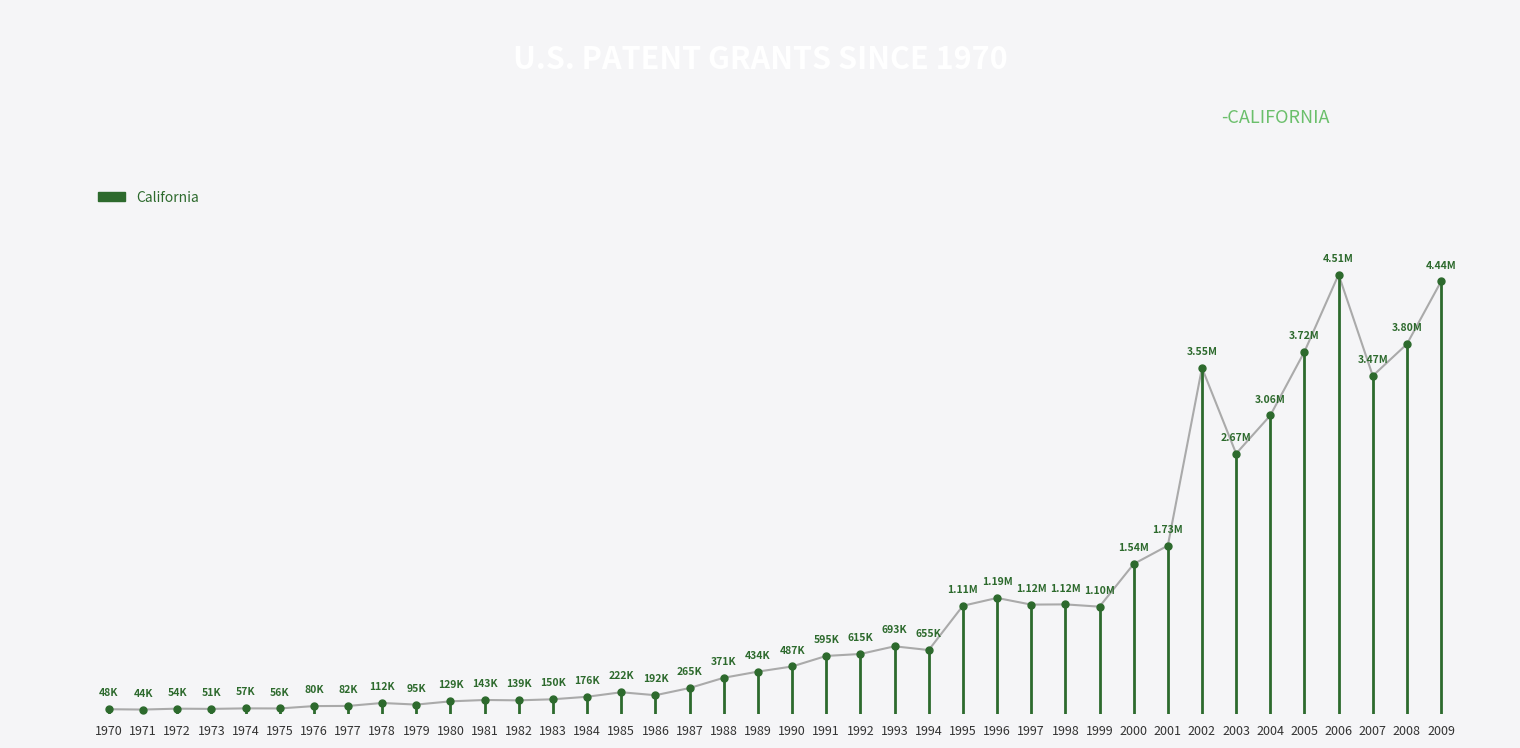

Is this an area chart (filled region under the line)?

No